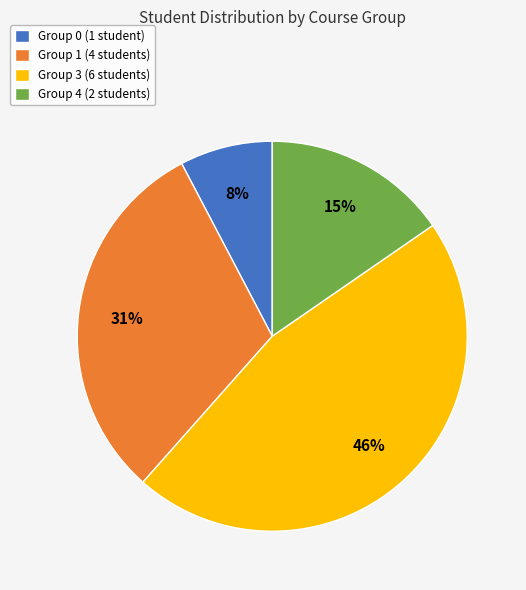

Is there a majority slice in this chart?

No